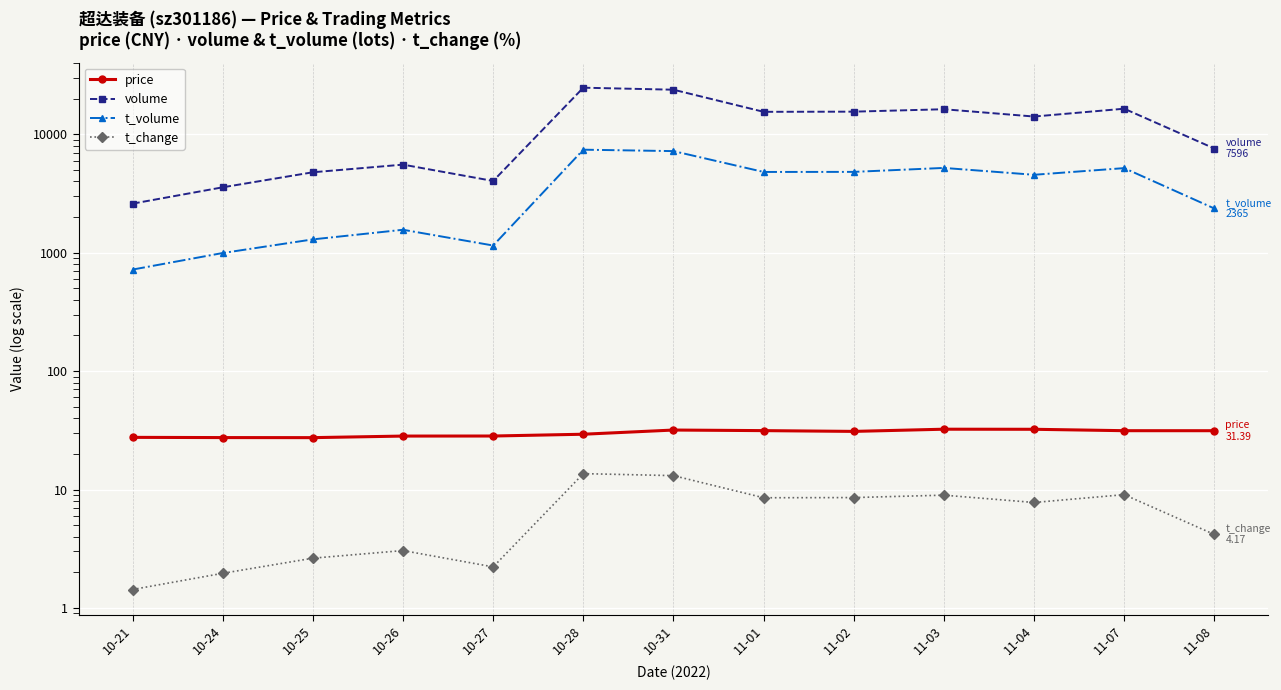

True or false: t_volume has a value of 4090.0 at 11-08.

False